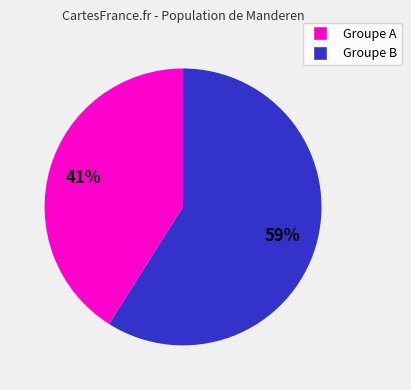

What is the largest slice in the pie chart?

Groupe B